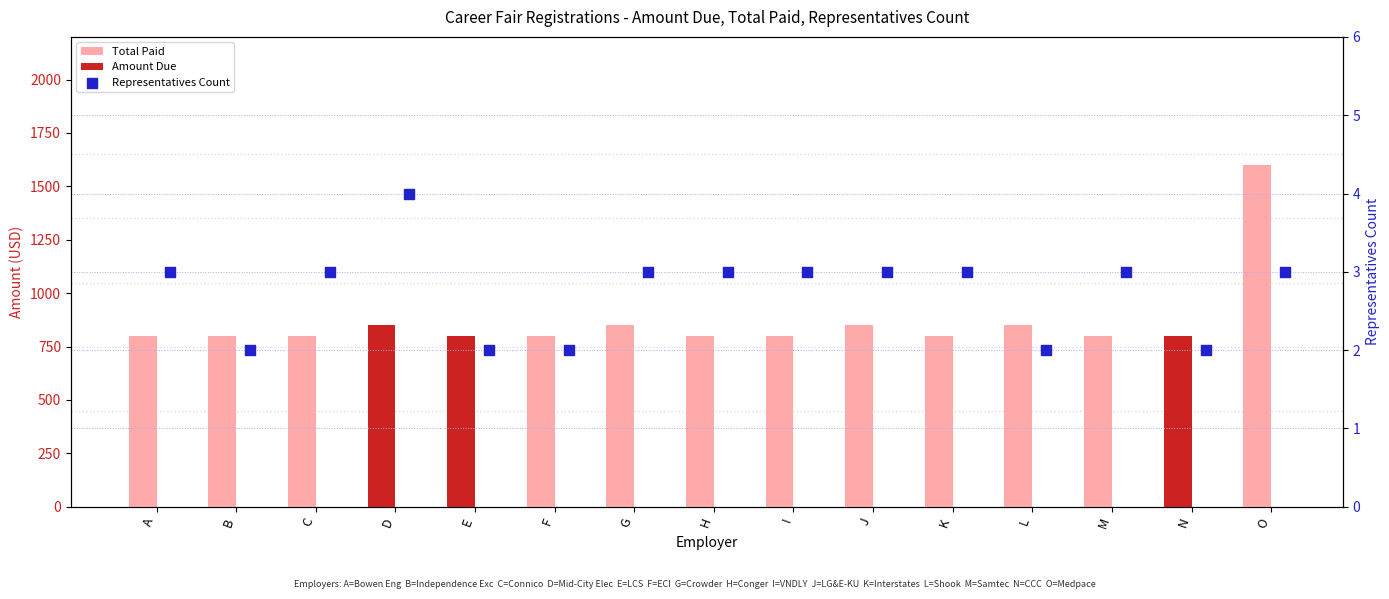

Is the value of Amount Due at L greater than the value of Representatives Count at M?

No